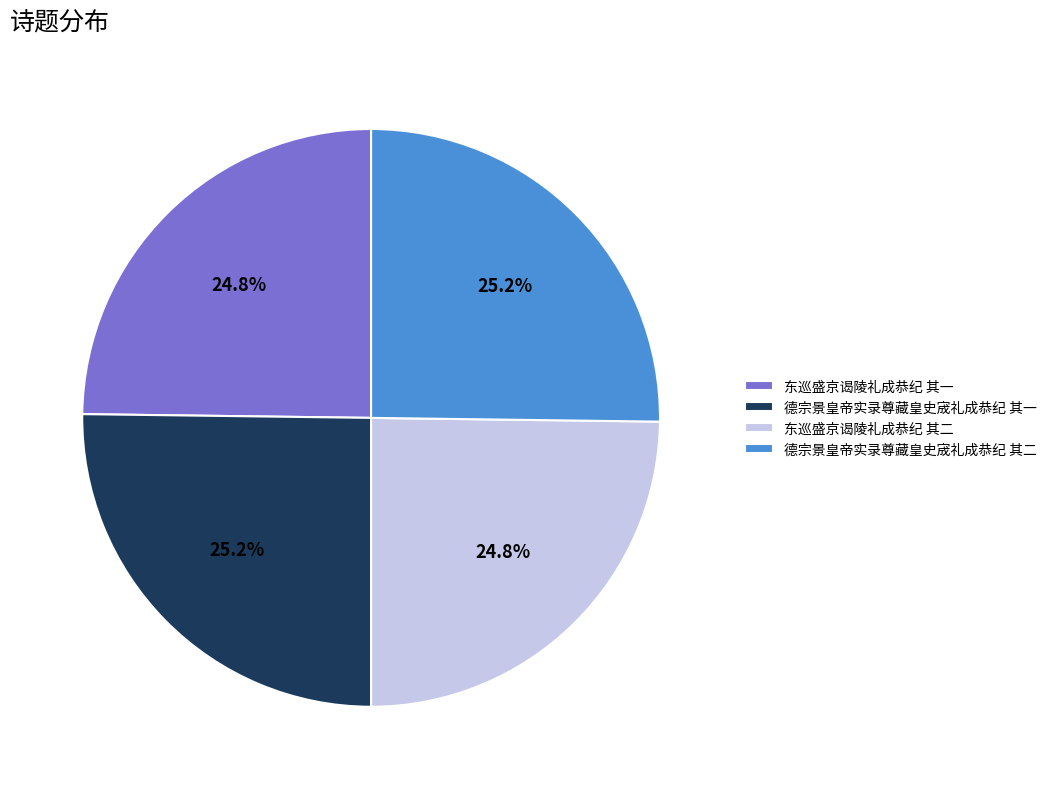

Combined, what portion of the pie is 德宗景皇帝实录尊藏皇史宬礼成恭纪 其二 and 德宗景皇帝实录尊藏皇史宬礼成恭纪 其一?

50.4%